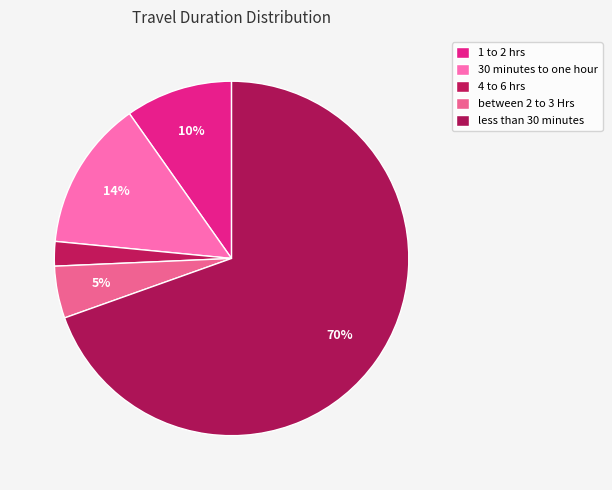

To the nearest percent, what is the difference between the largest and smallest slice percentages?

67%